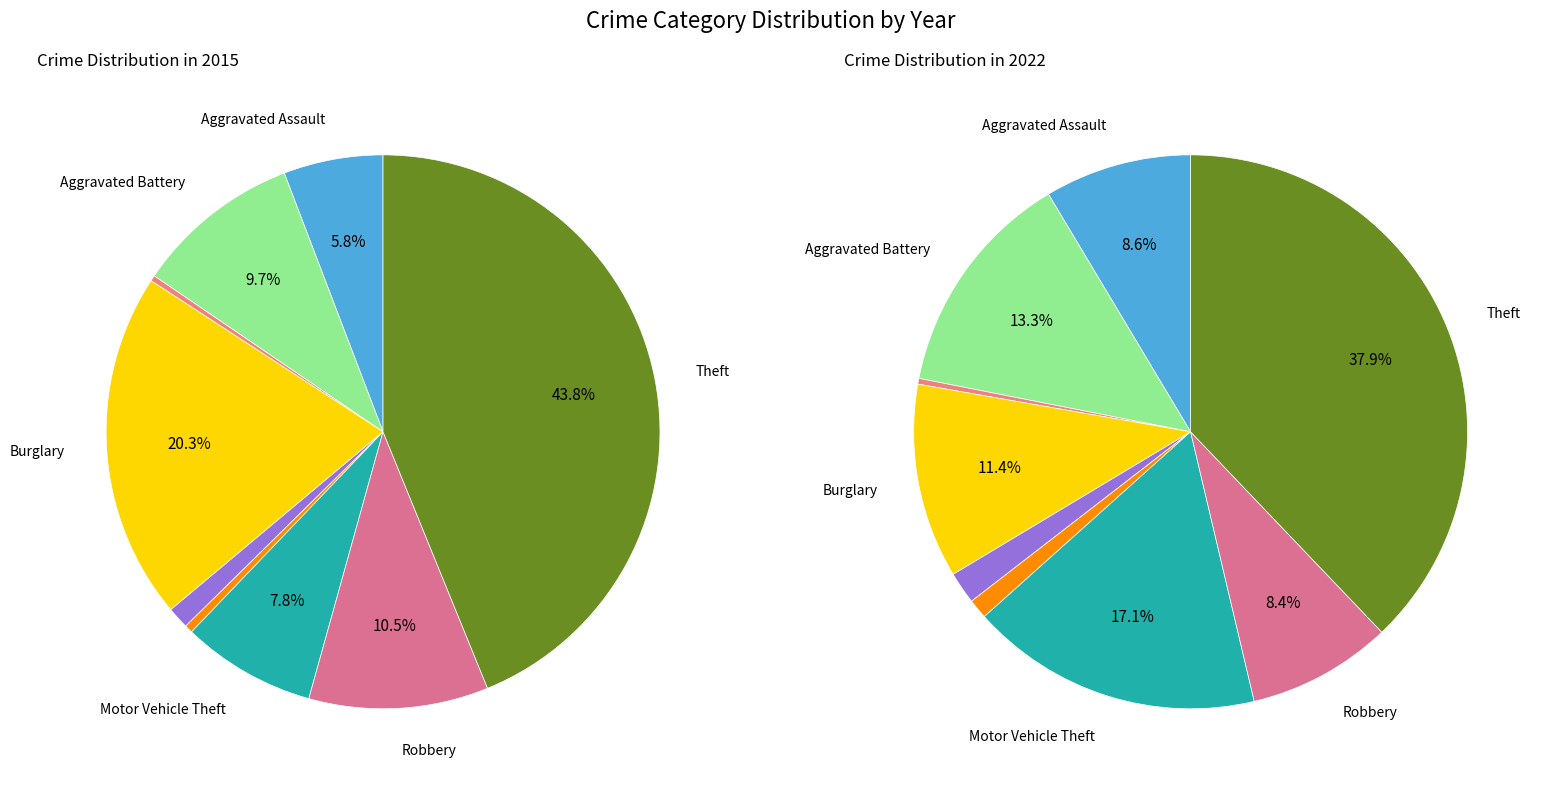

To the nearest percent, what is the average slice percentage?

11%